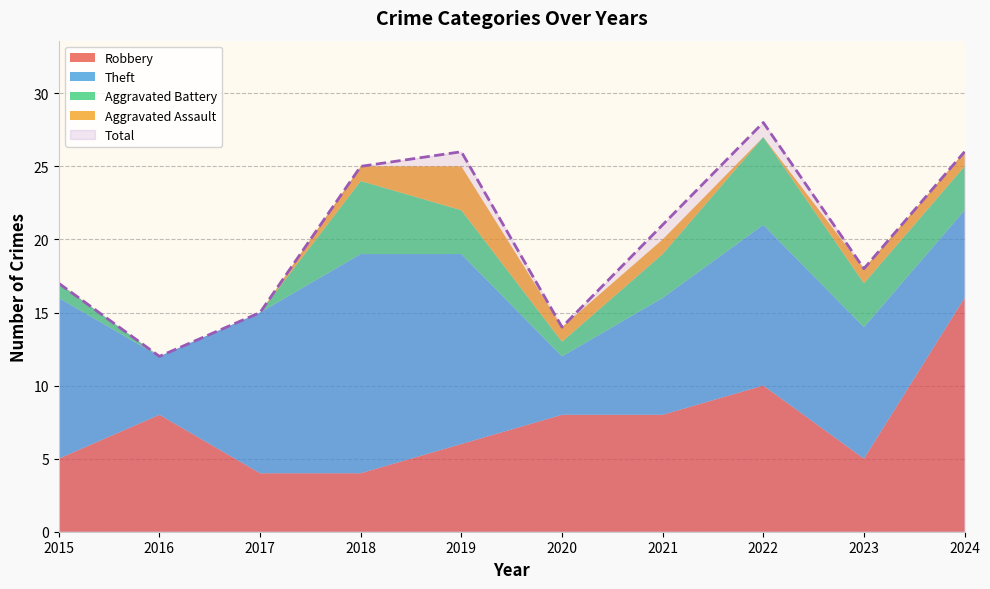

What is the value of the Total point at the 2nd from the left?

12